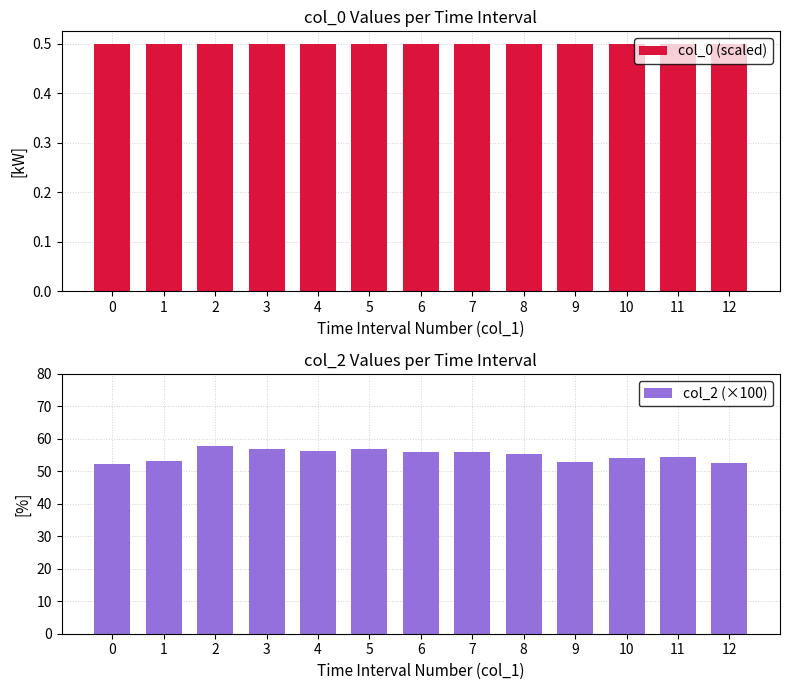

At which category is the sum across all series the highest?

2